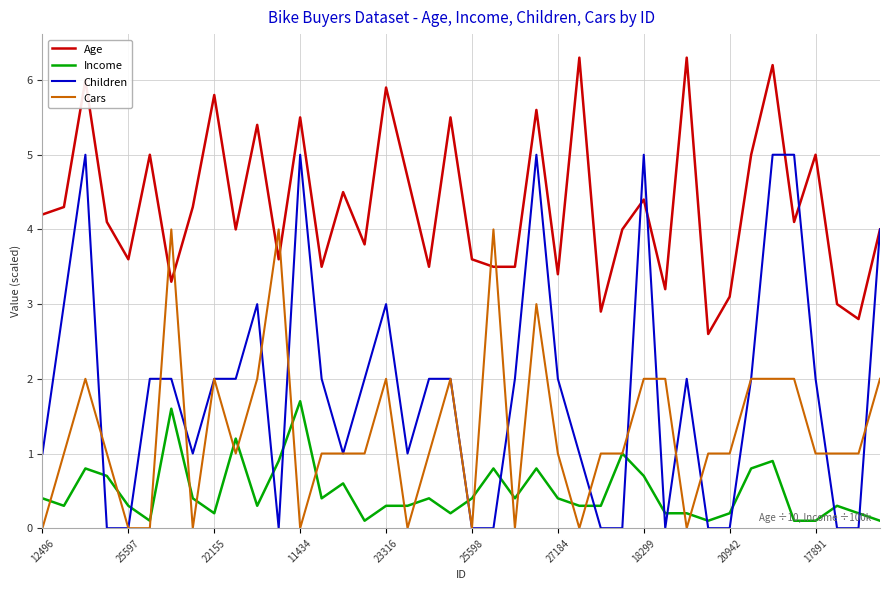

Which series has the widest spread of values?

Children